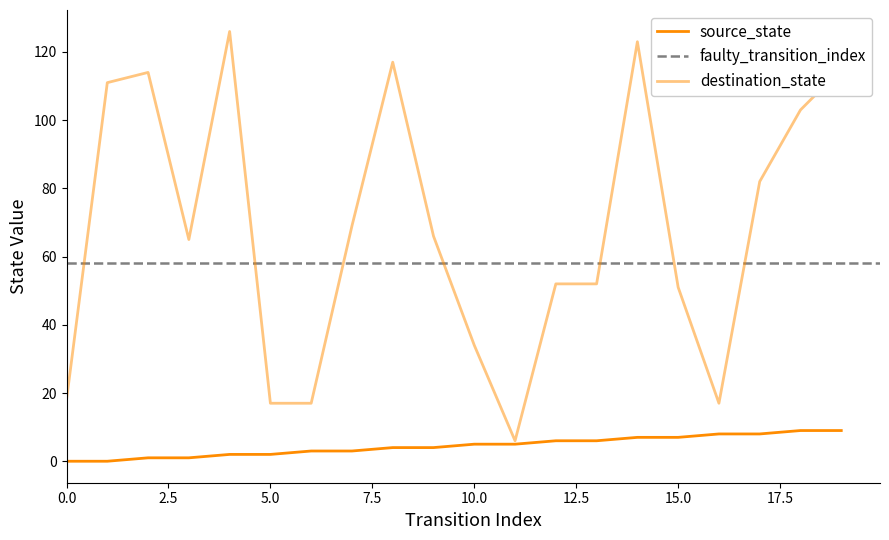

Does the chart have visible grid lines?

No